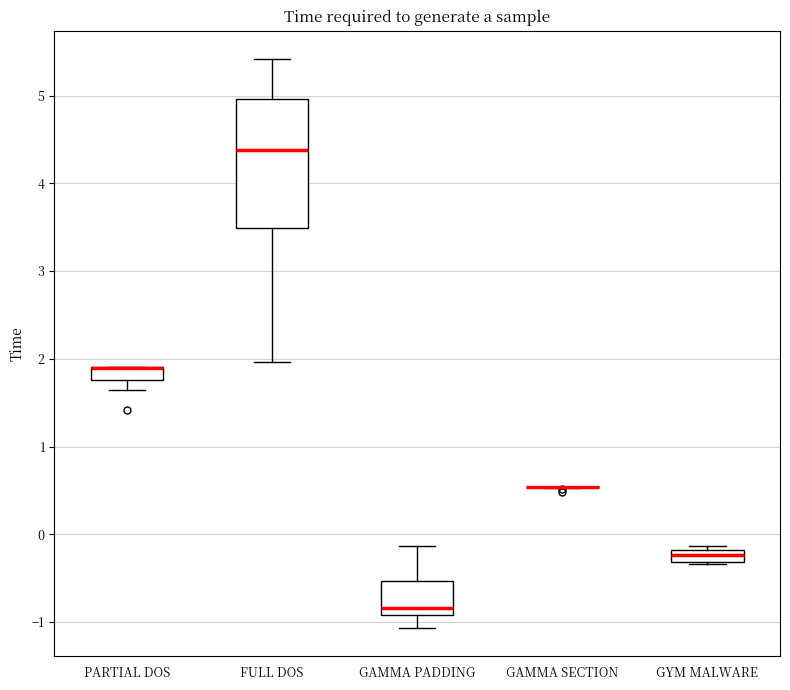

Where does the lower whisker of the box for PARTIAL DOS end on the y-axis? The values are not printed on the chart, so give them approximately, as read against the axis.

1.6